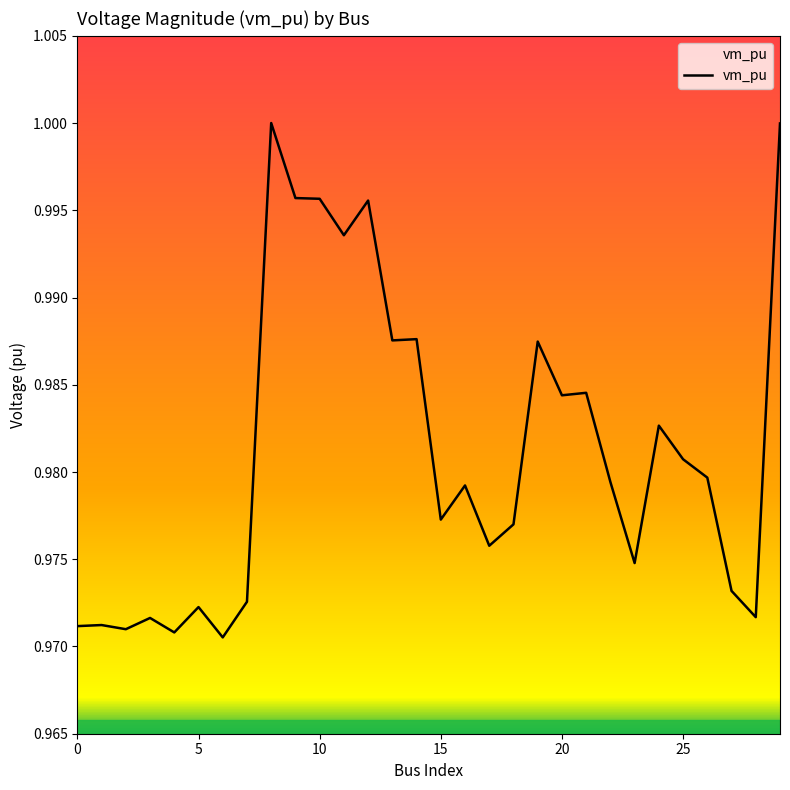

What is the value of the 20th point from the left?

1.0